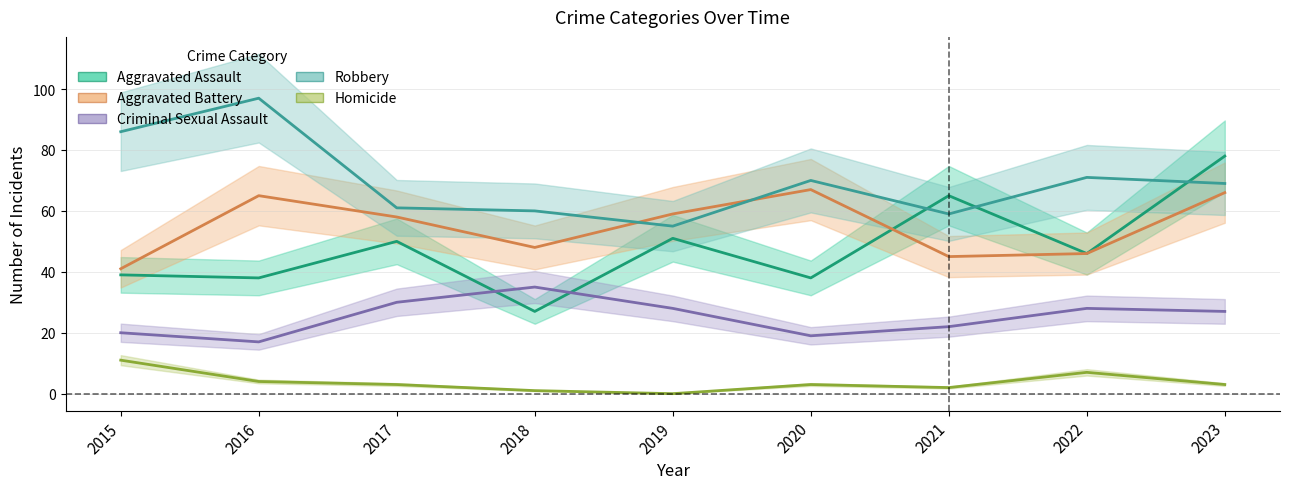

What is the average value of the Criminal Sexual Assault series?

25